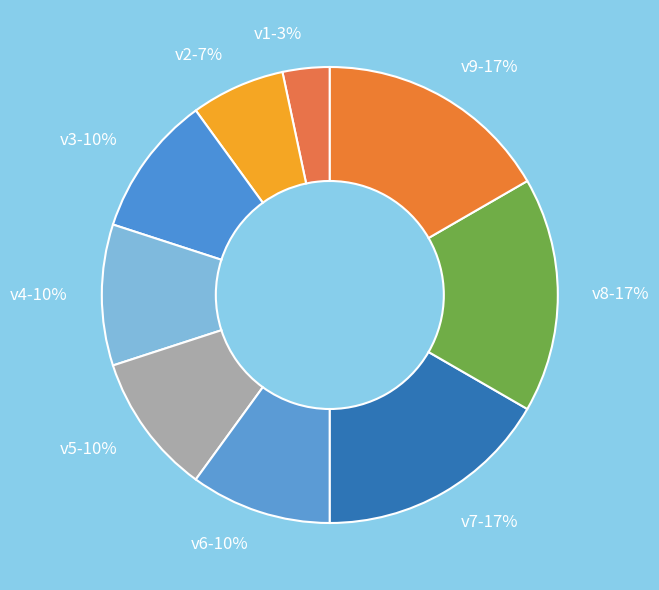

Is it true that v3 is 25% of the pie?

False